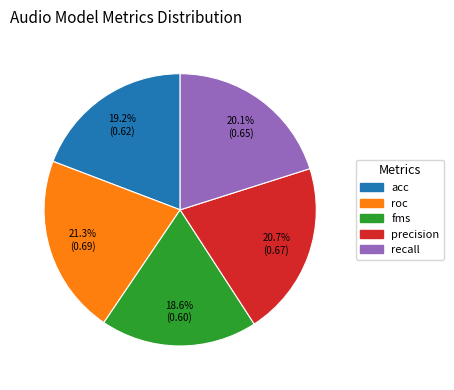

True or false: recall accounts for 25% of the total.

False